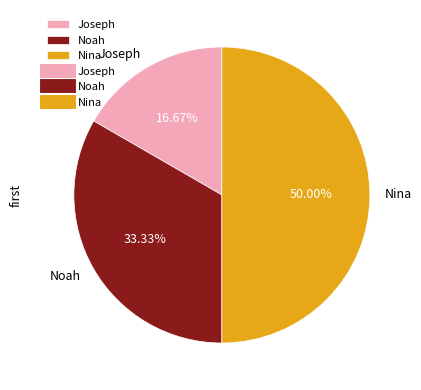

Combined, what portion of the pie is Nina and Noah?

83.3%